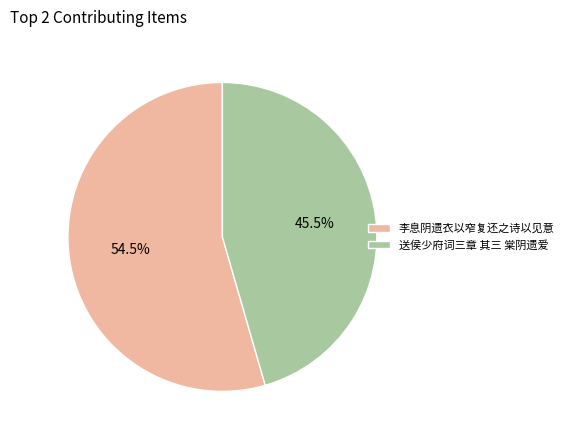

What percentage do 送侯少府词三章 其三 棠阴遗爱 and 李息阴遗衣以窄复还之诗以见意 together represent?

100.0%